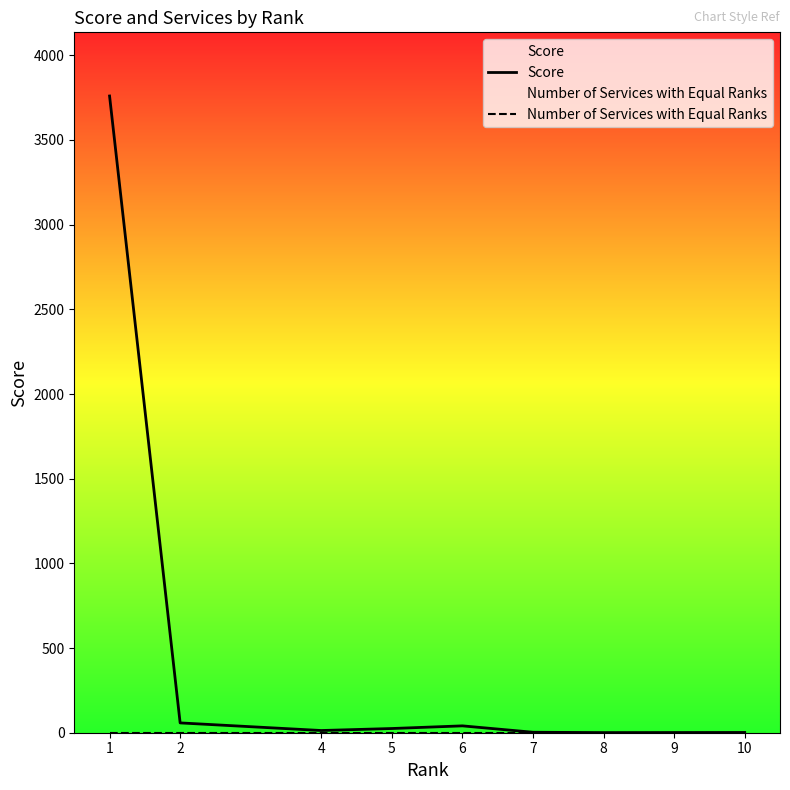

True or false: Score and Number of Services with Equal Ranks intersect in this chart.

False